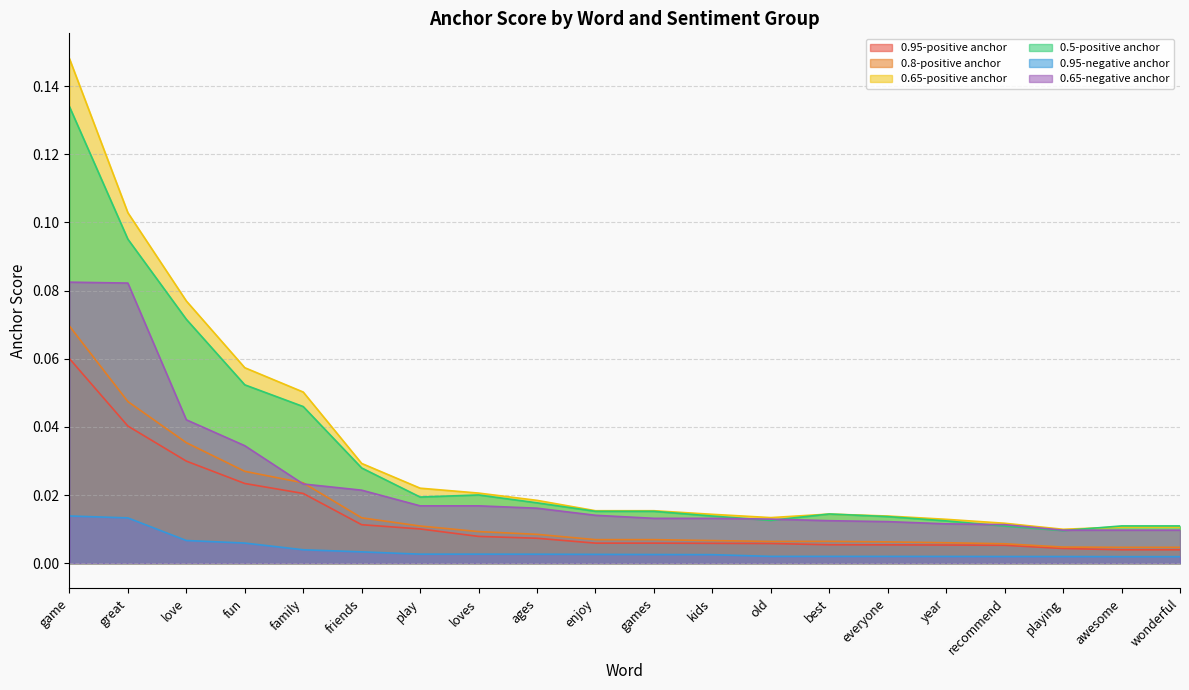

Does the chart have visible grid lines?

Yes